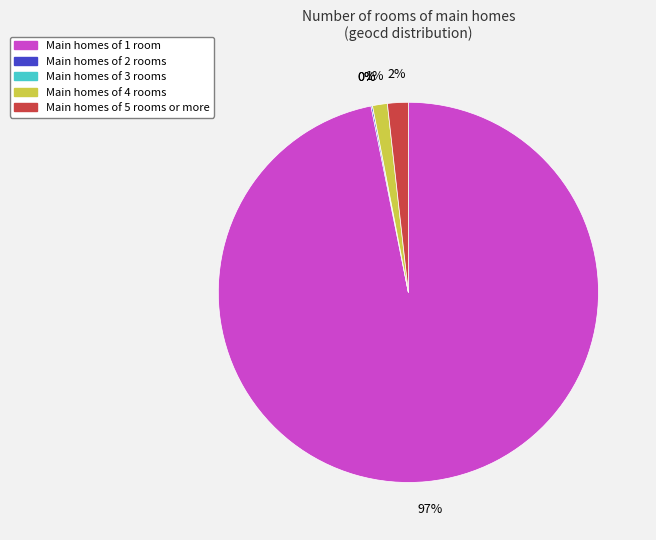

Between Main homes of 5 rooms or more and Main homes of 4 rooms, which is larger?

Main homes of 5 rooms or more